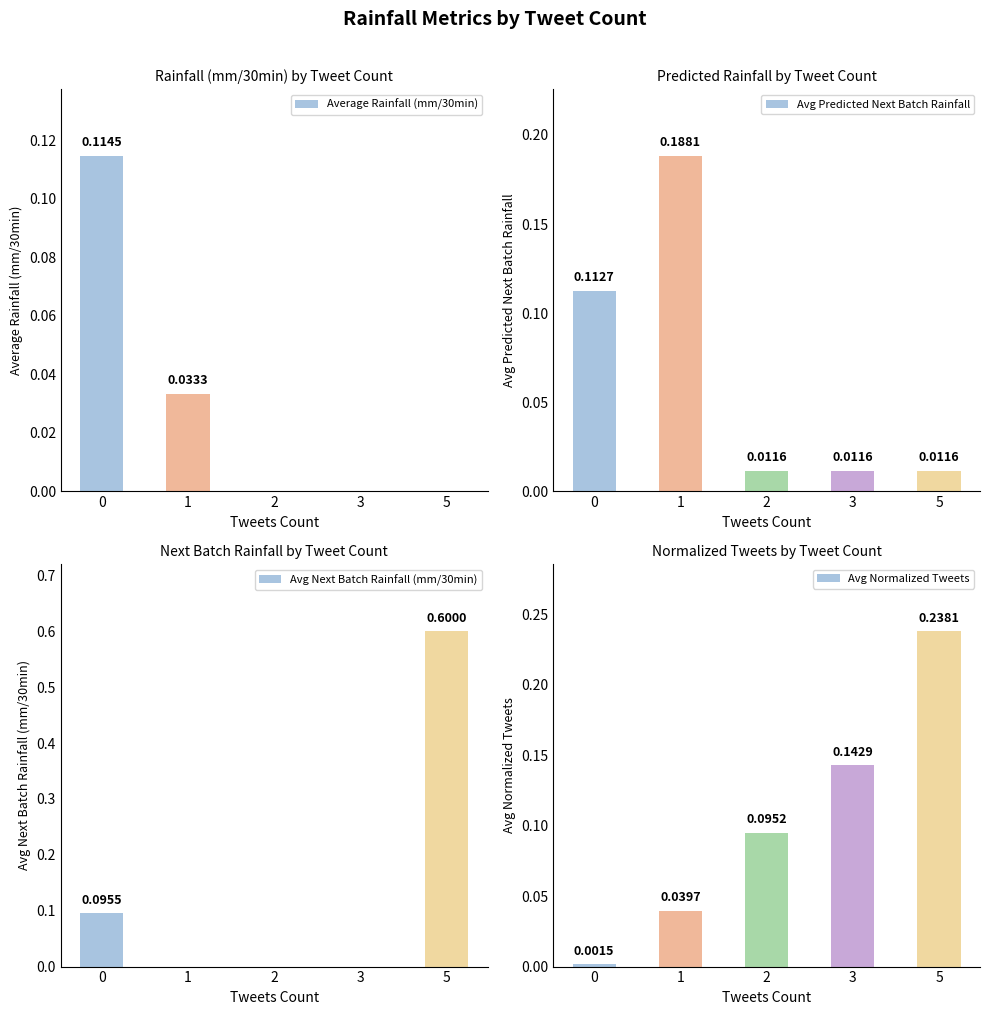

Reading left to right, what are all the values shown in this chart?

Average Rainfall (mm/30min): 0.1	0.0	0.0	0.0	0.0
Avg Predicted Next Batch Rainfall: 0.1	0.2	0.0	0.0	0.0
Avg Next Batch Rainfall (mm/30min): 0.1	0.0	0.0	0.0	0.6
Avg Normalized Tweets: 0.0	0.0	0.1	0.1	0.2